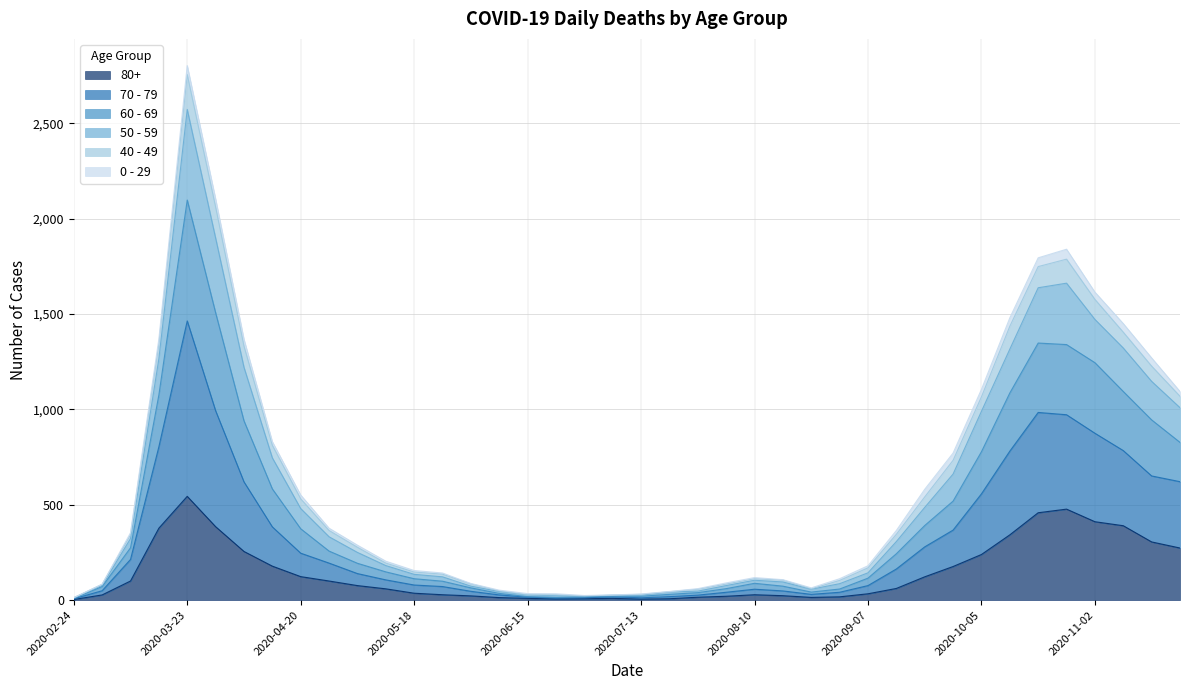

At which label does 80+ reach its peak?

2020-03-23